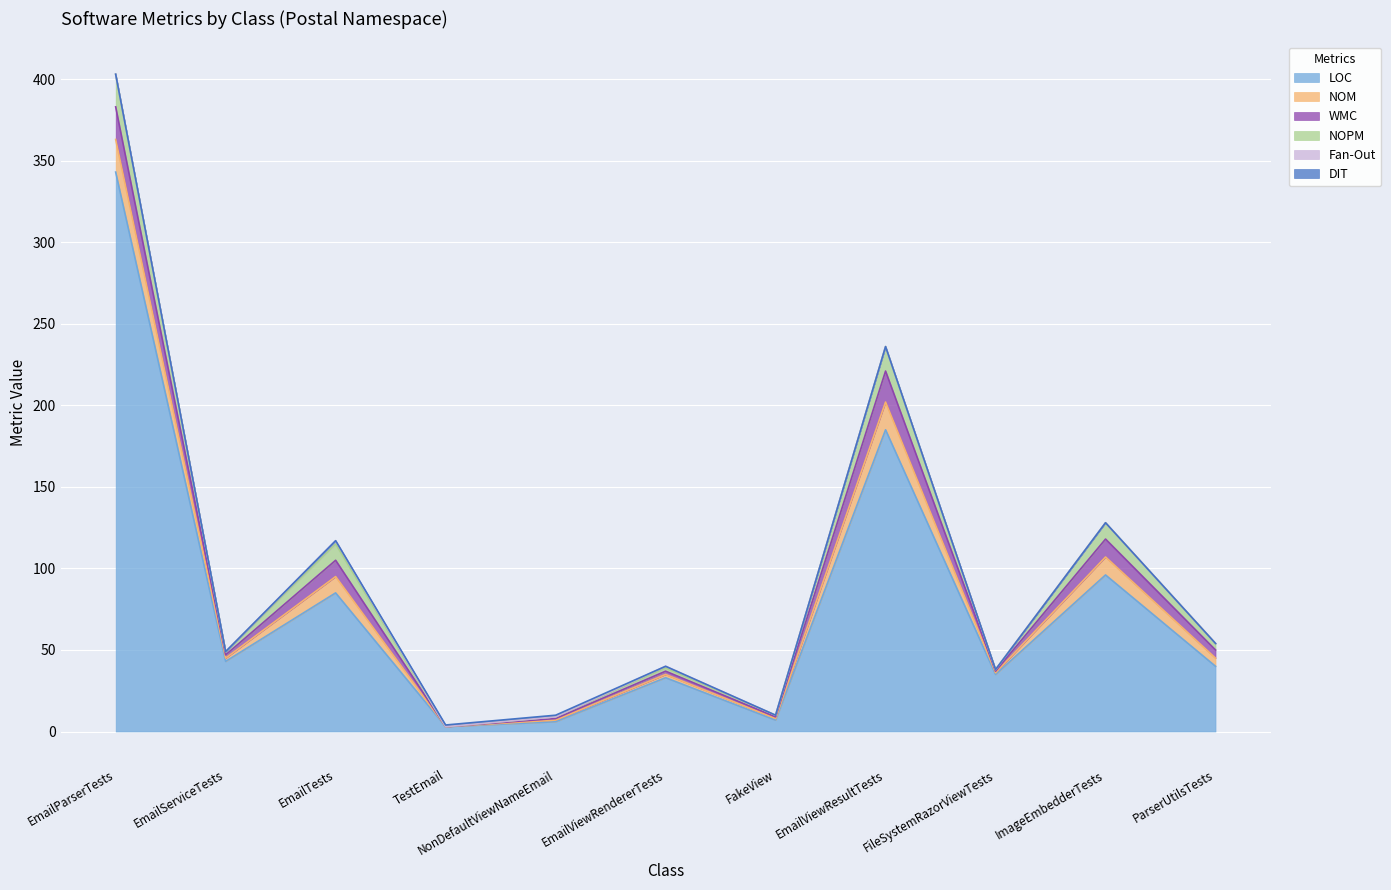

What is the difference between the second highest and second lowest values in the DIT series?

1